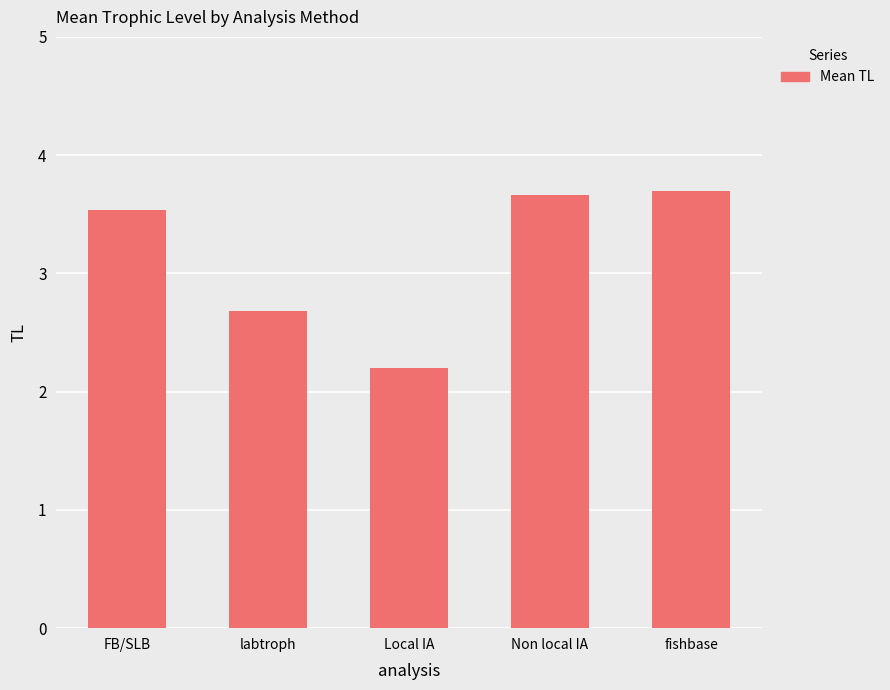

Reading left to right, transcribe all the data shown in this chart.

3.5	2.7	2.2	3.7	3.7